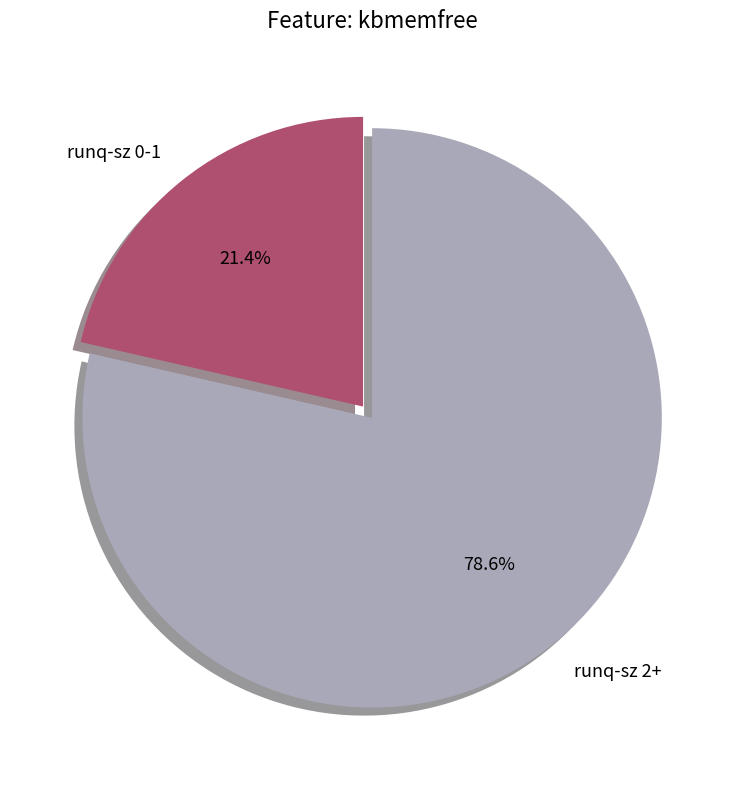

Do runq-sz 2+ and runq-sz 0-1 together represent more than half of the pie?

Yes